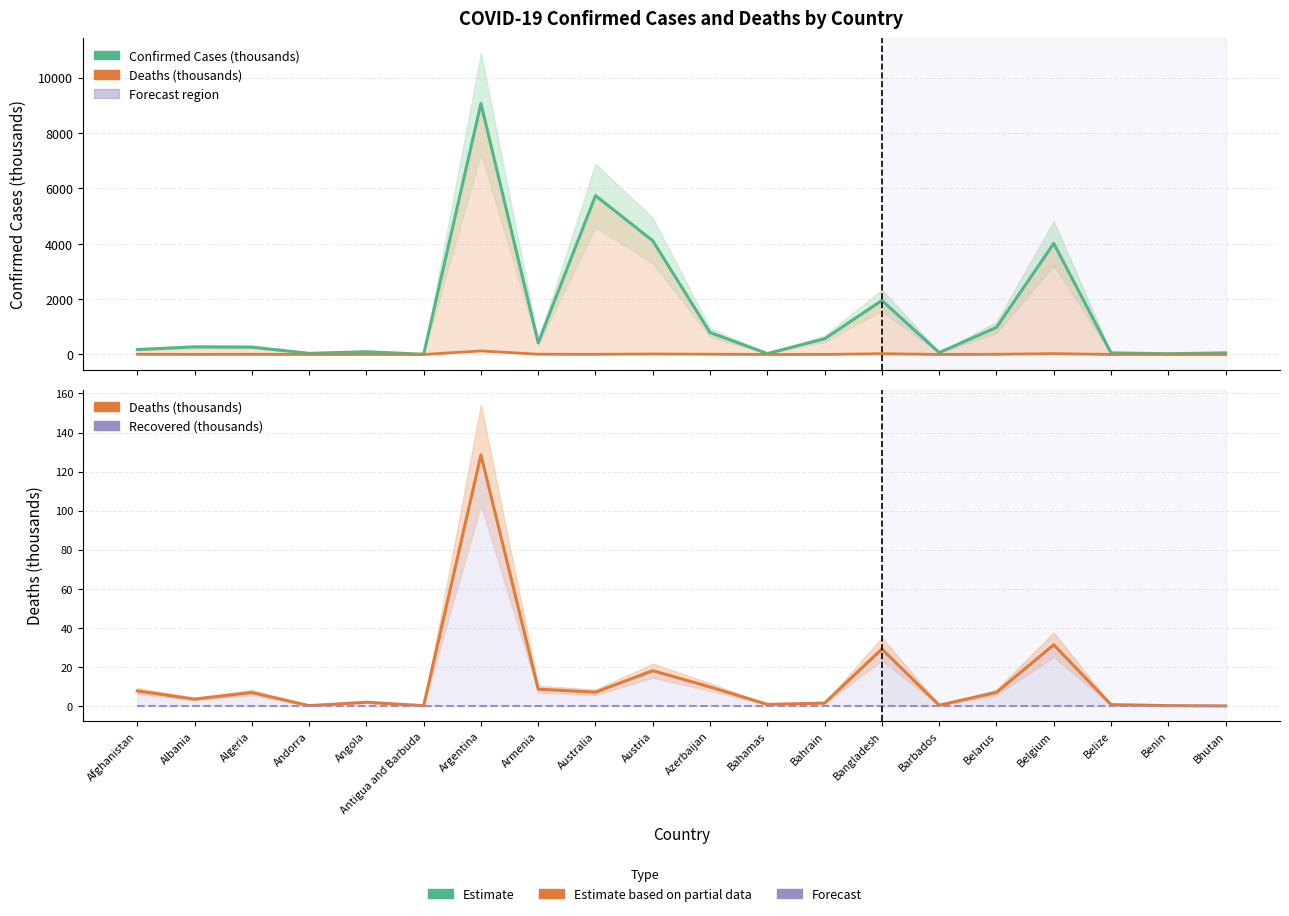

True or false: Confirmed and Deaths (overlay) intersect in this chart.

False